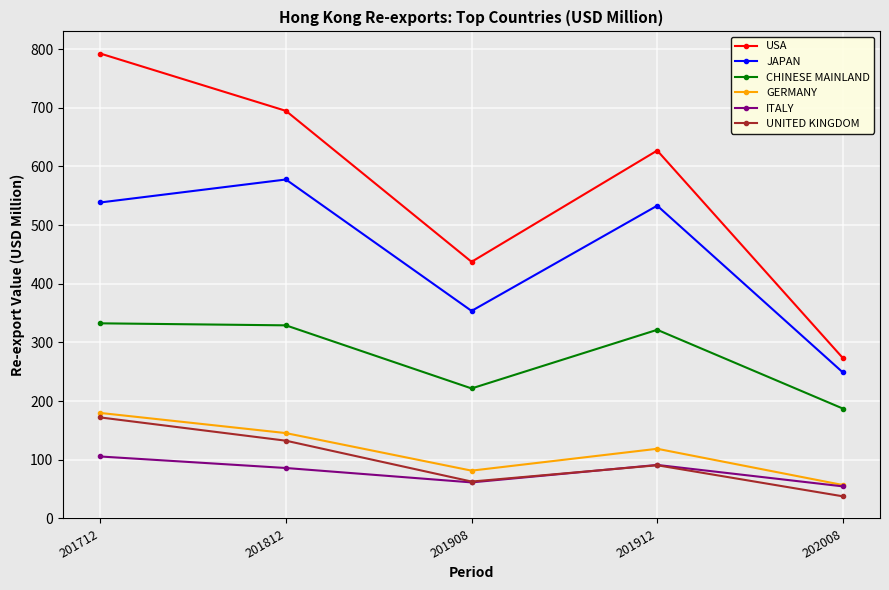

Is this an area chart (filled region under the line)?

No